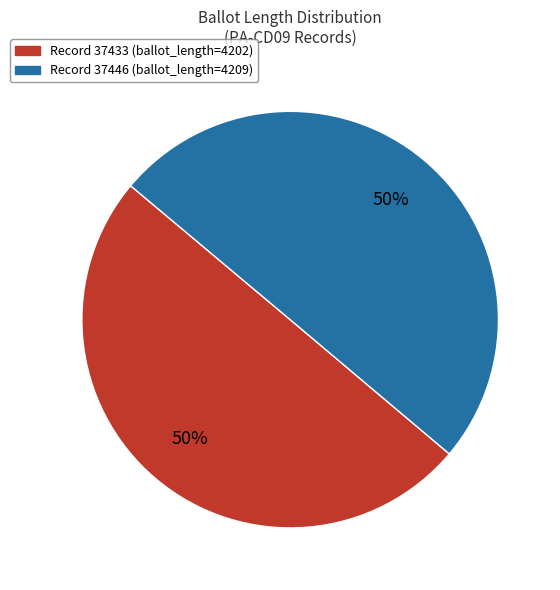

To the nearest percent, what is the average slice percentage?

50%